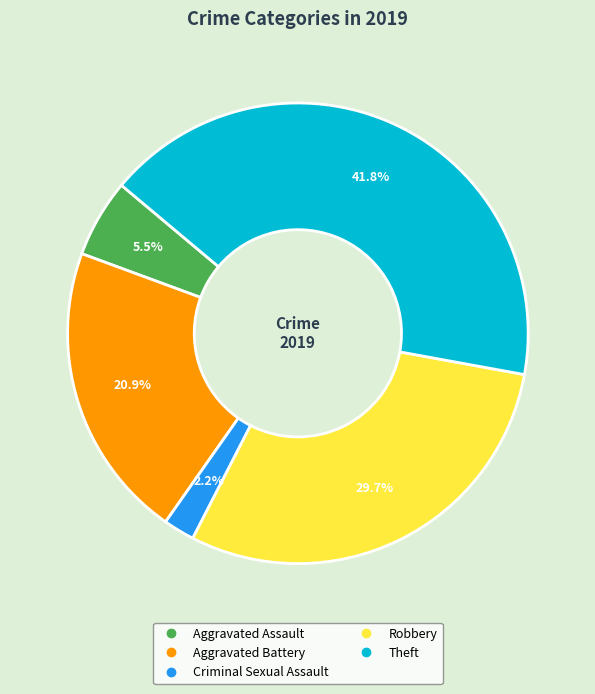

Does any single category account for the majority?

No